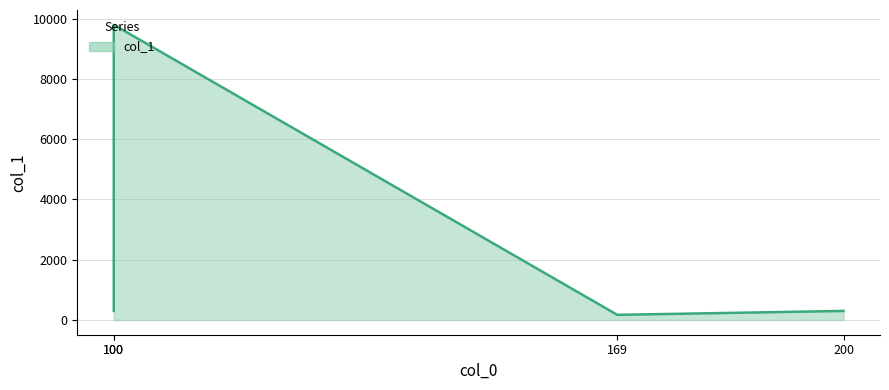

What is the difference between the maximum and second lowest values?

9501